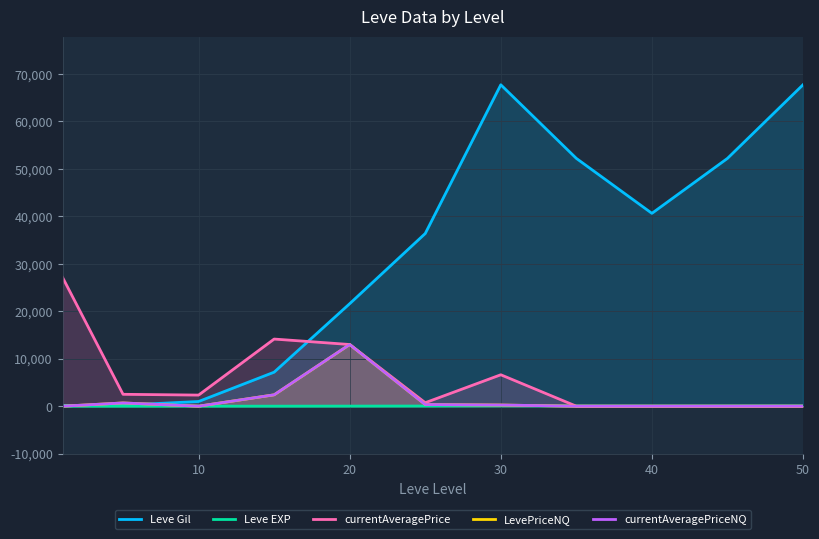

What is the sum of all currentAveragePrice values?

66483